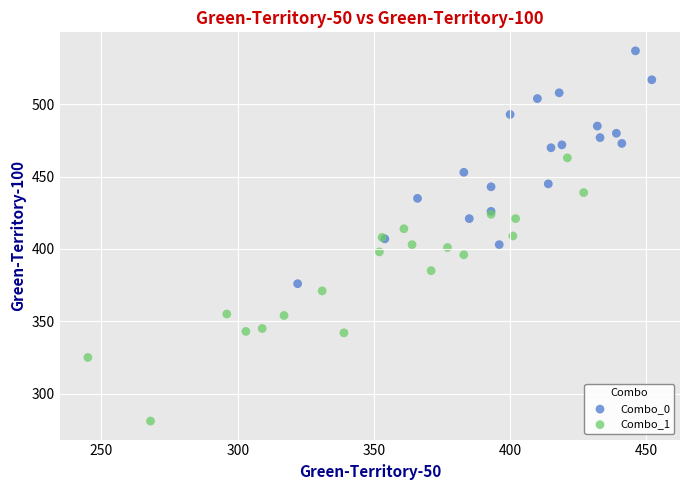

Which series has the largest Y range (max minus min)?

Combo_1